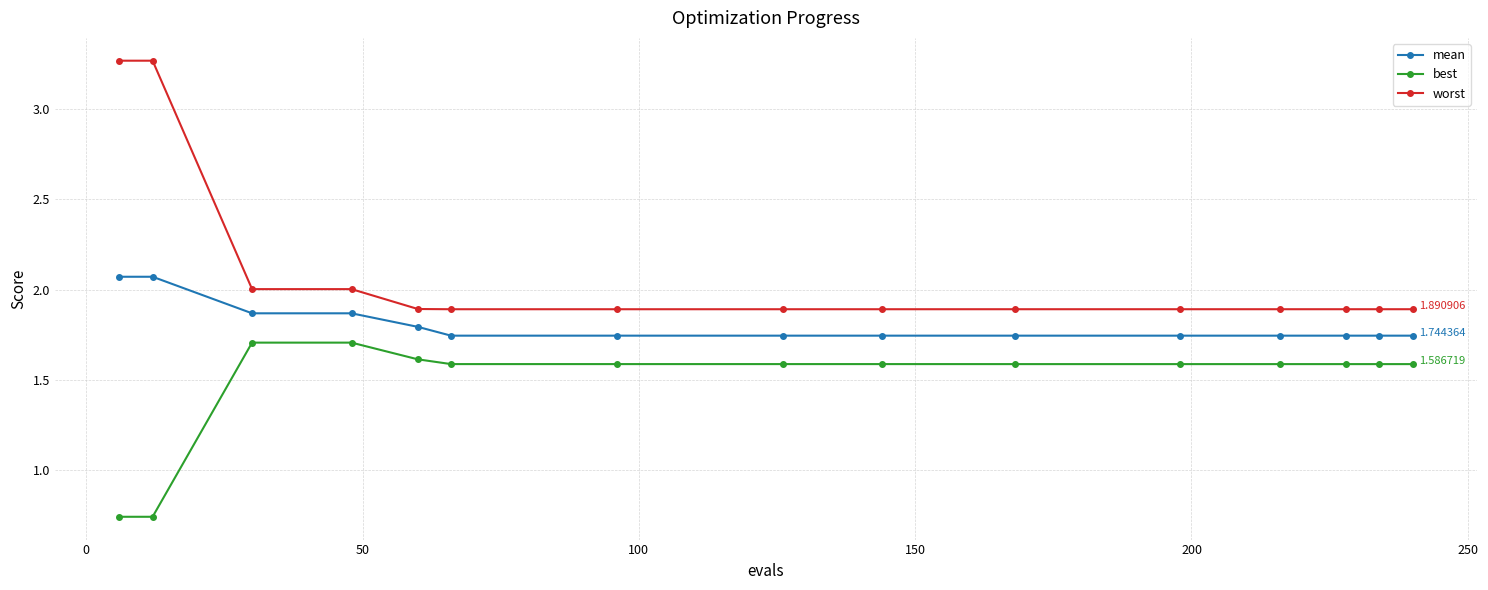

List the series in order of their overall mean, lowest first.

best, mean, worst